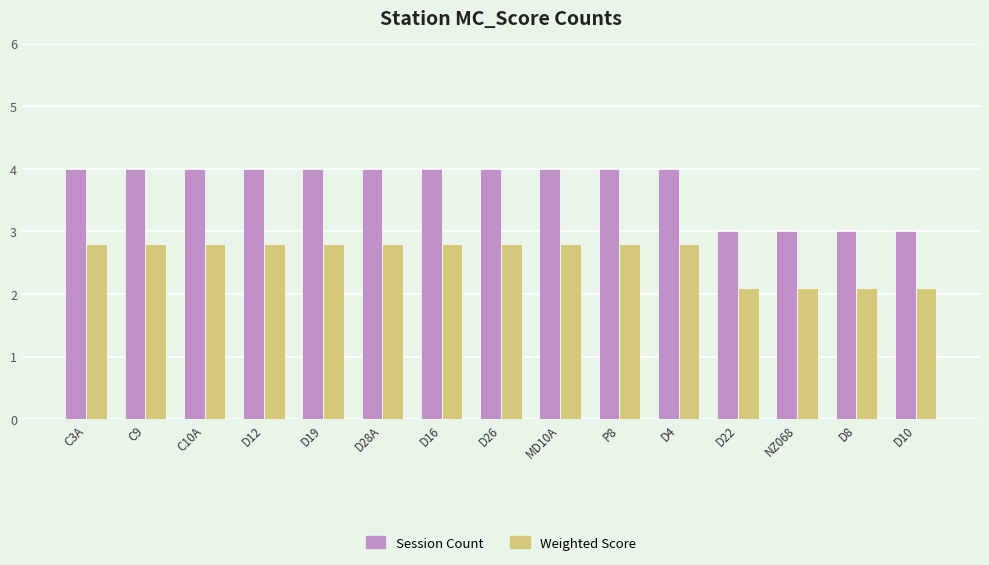

What is the total value across all series at D4?

6.8